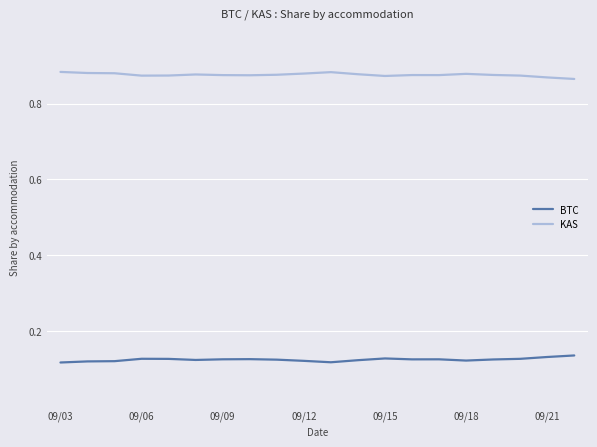

True or false: KAS and BTC intersect in this chart.

False